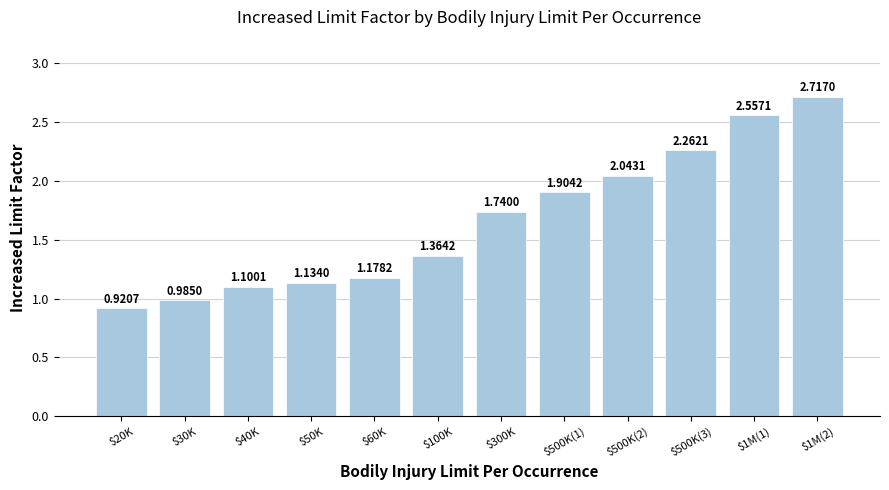

What is the change in value from $30K to $60K?

+0.2